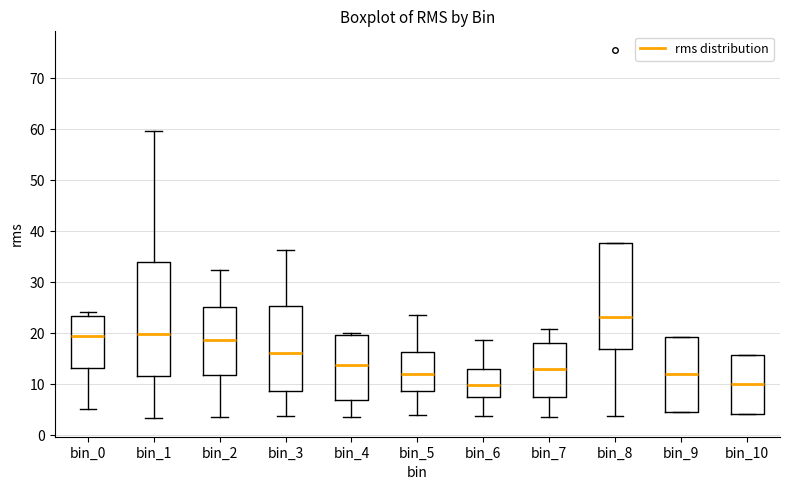

Reading left to right, transcribe this box plot: for each box, give where its median line is, the range the box spans, and where its two whiskers end, as read against the y-axis. The values are not printed on the chart, so give them approximately, as read against the axis.

bin_0: median 20, box 13 to 23, whiskers 5 to 24
bin_1: median 20, box 12 to 34, whiskers 3 to 60
bin_2: median 19, box 12 to 25, whiskers 4 to 32
bin_3: median 16, box 9 to 25, whiskers 4 to 36
bin_4: median 14, box 7 to 20, whiskers 4 to 20 (just above the box's upper edge)
bin_5: median 12, box 9 to 16, whiskers 4 to 24
bin_6: median 10, box 7 to 13, whiskers 4 to 19
bin_7: median 13, box 8 to 18, whiskers 4 to 21
bin_8: median 23, box 17 to 38, whiskers 4 to 38
bin_9: median 12, box 5 to 19, whiskers 5 to 19
bin_10: median 10, box 4 to 16, whiskers 4 to 16